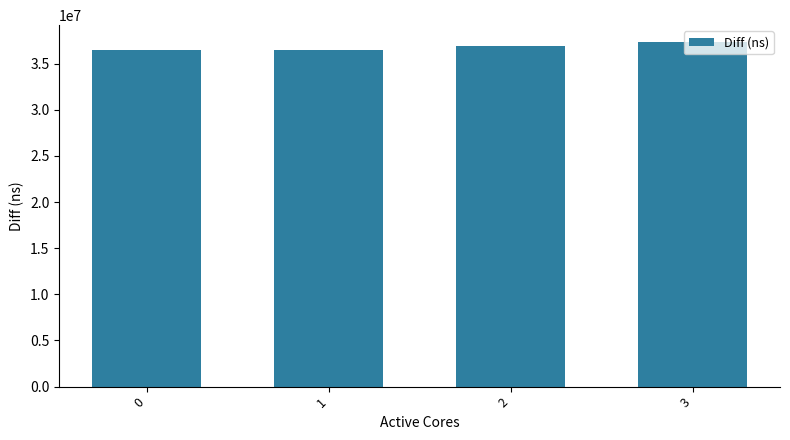

How many bars are there in total?

4